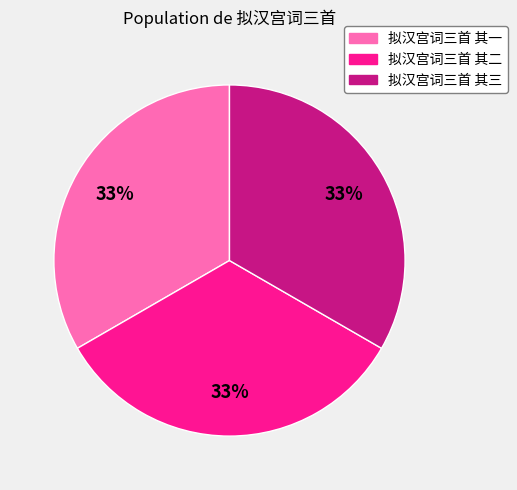

Do 拟汉宫词三首 其一 and 拟汉宫词三首 其二 together represent more than half of the pie?

Yes